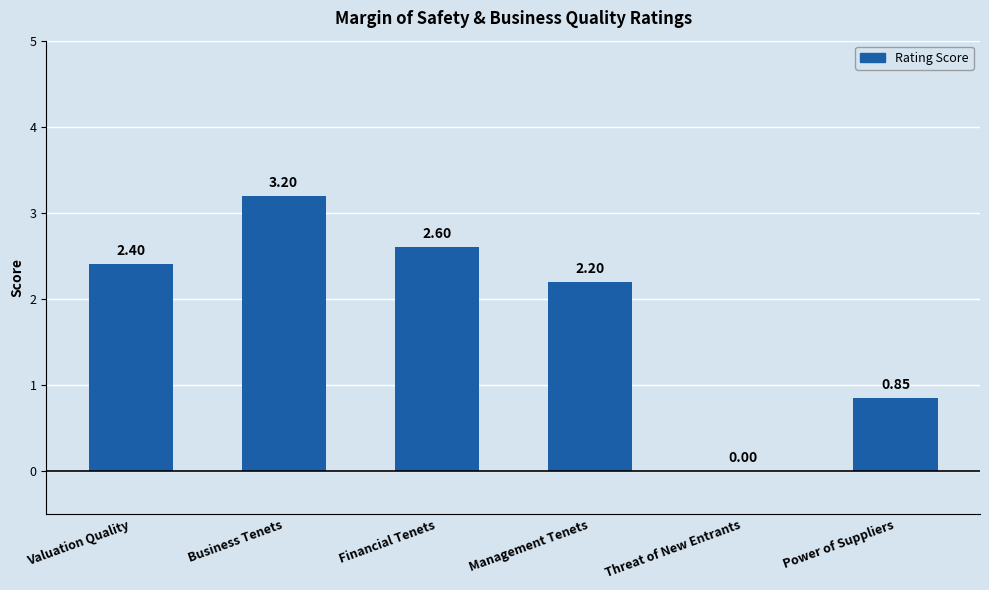

Which label corresponds to the largest value in the chart?

Business Tenets